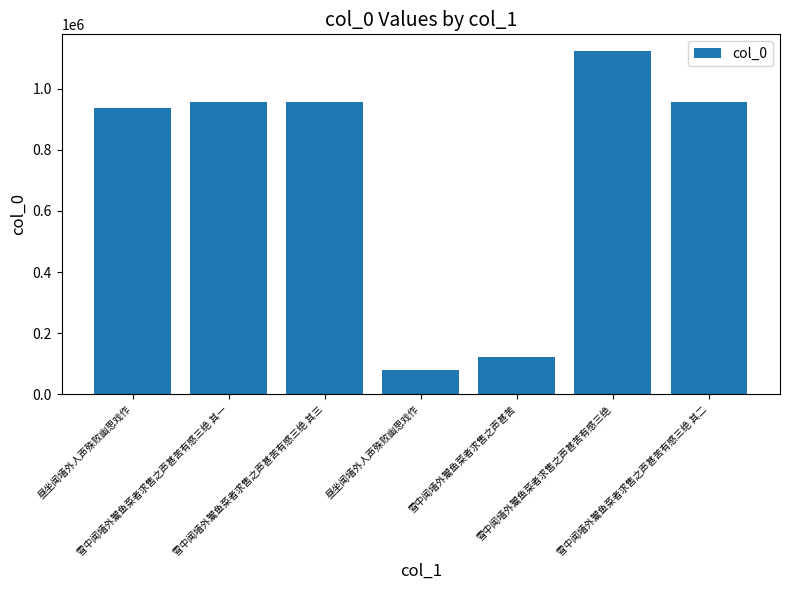

The value at 昼坐闻墙外人声殊败幽思戏作 is 304310. True or false?

False